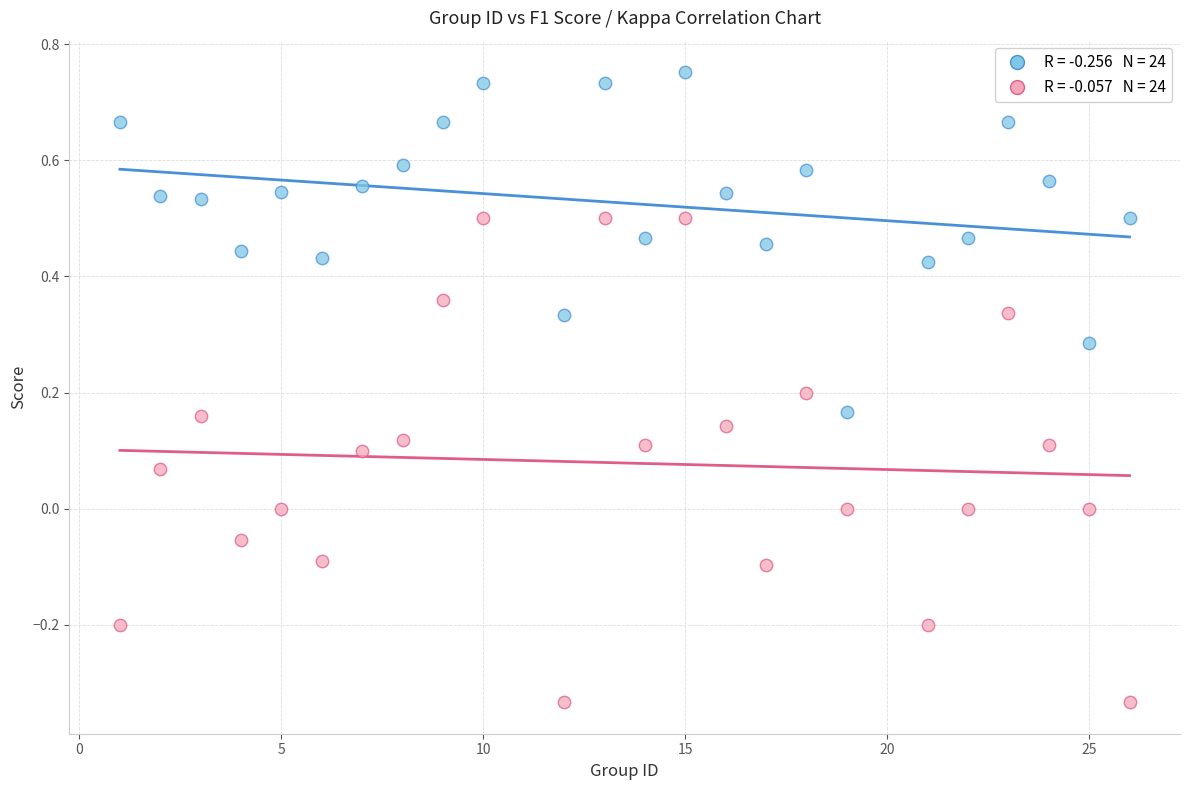

Across all data points, what is the range of X values (max minus min)?

25.0